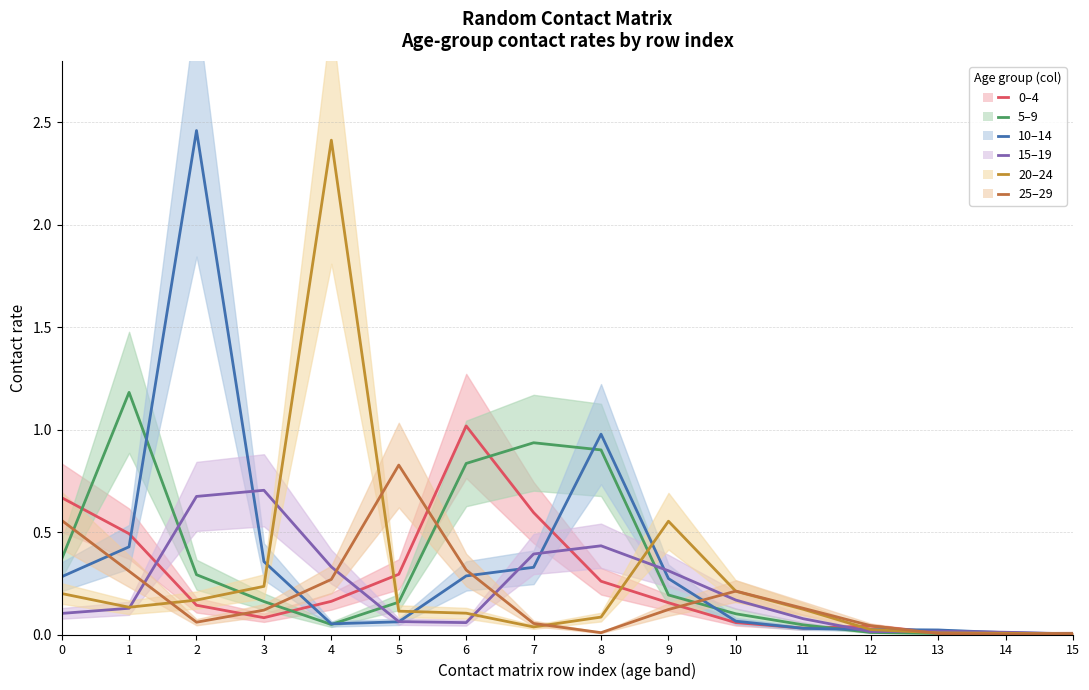

Between 0 and 10, which series saw the biggest shift?

0–4